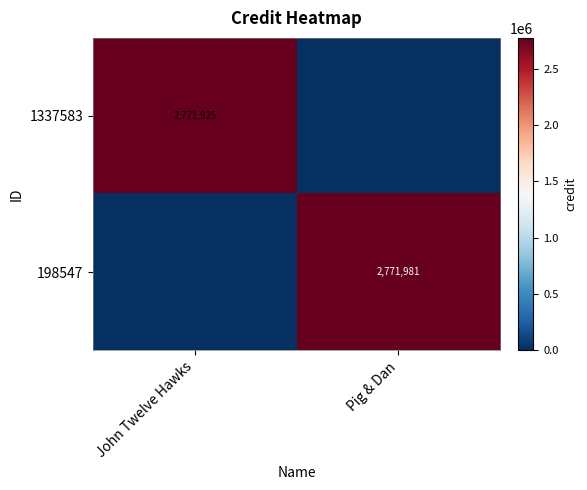

The 1337583 series shows 2771925 at John Twelve Hawks. True or false?

True